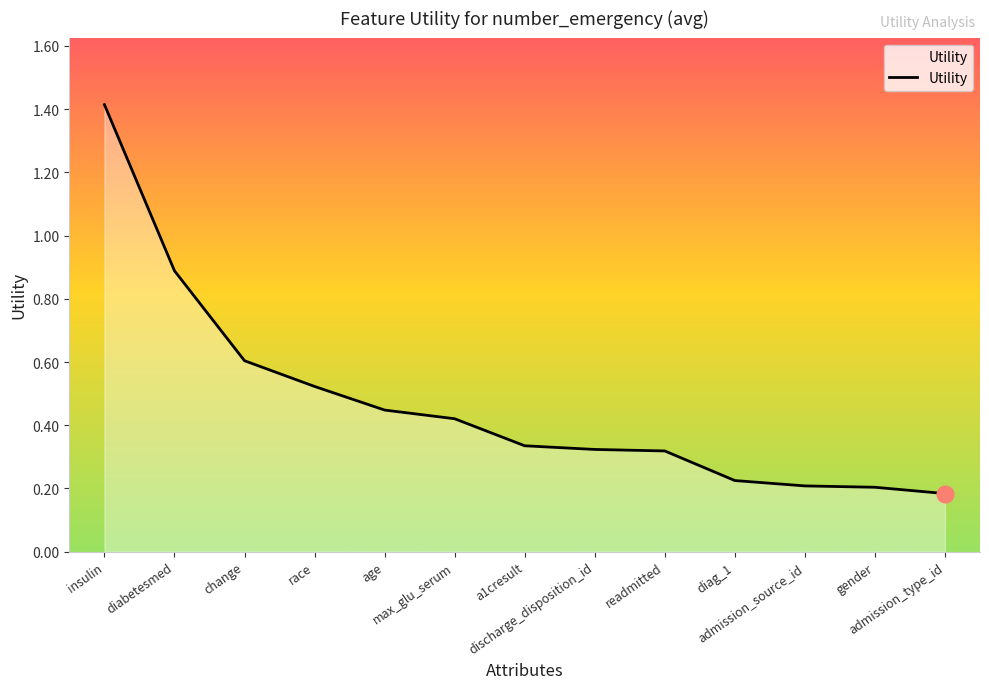

What is the greatest value displayed?

1.4